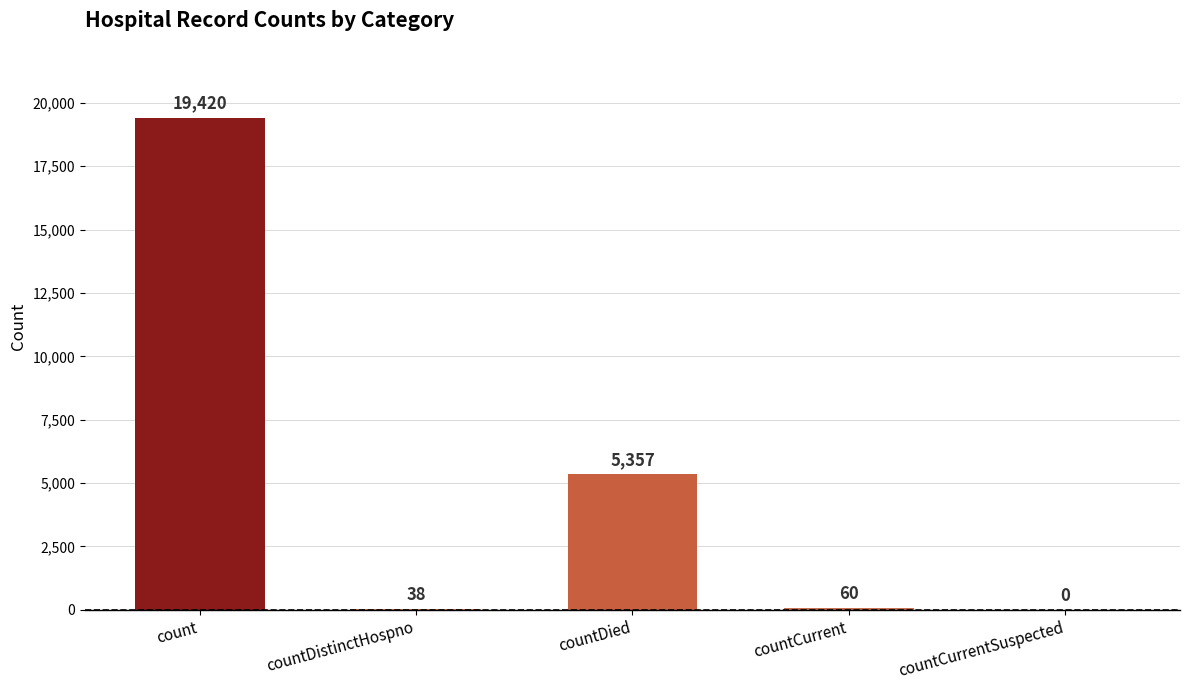

Which label corresponds to the largest value in the chart?

count